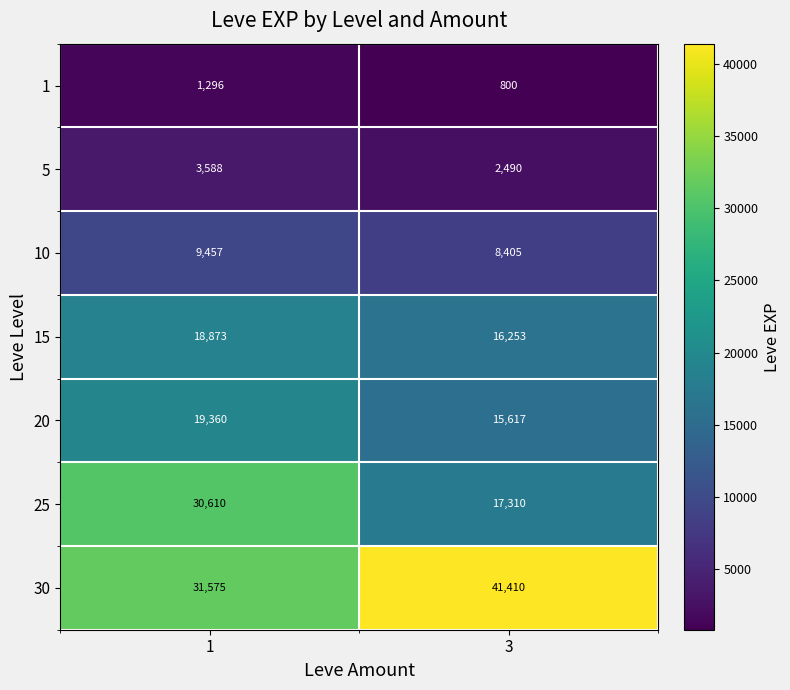

Which series has the largest total across all categories?

30